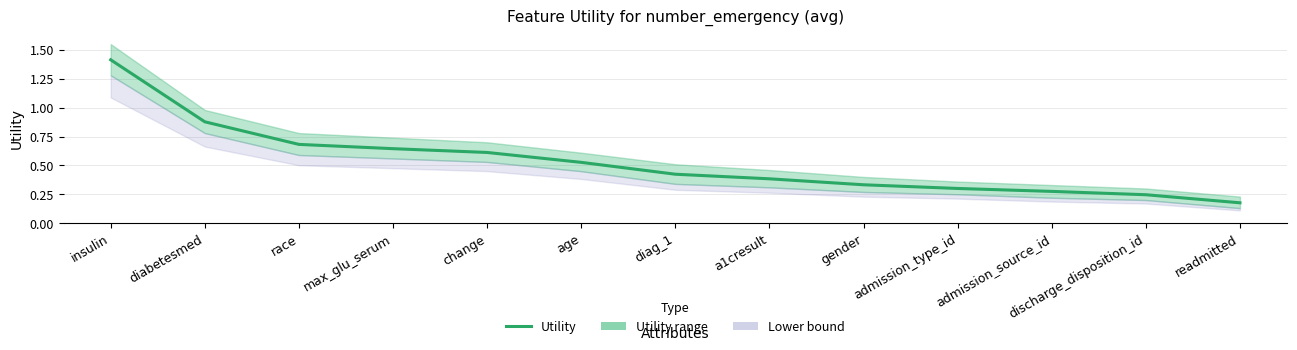

True or false: the data shows 0.1 at discharge_disposition_id.

False